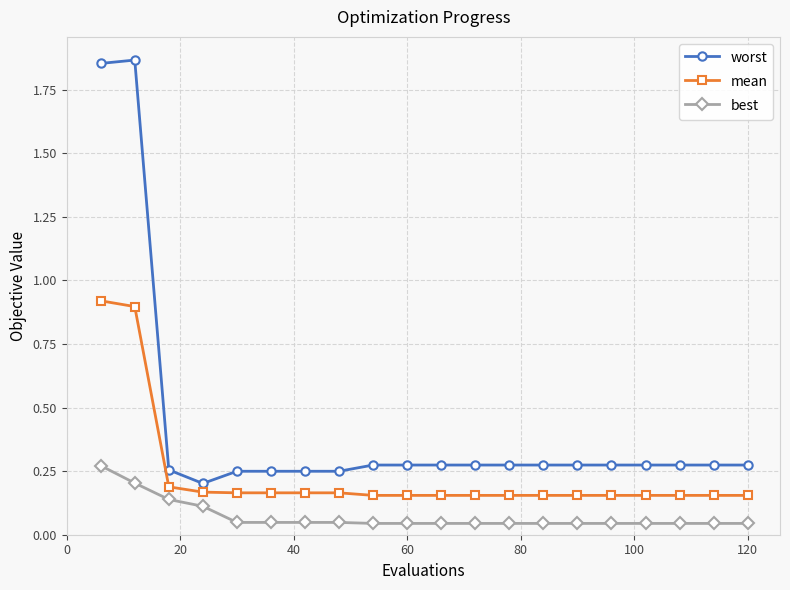

List the series in order of their overall mean, highest first.

worst, mean, best